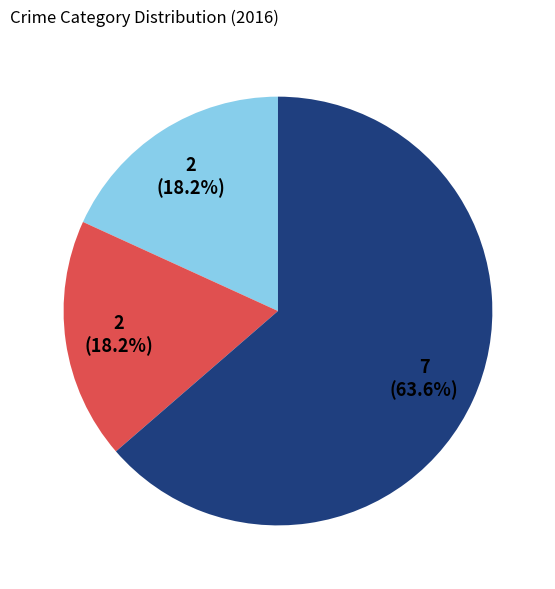

How many slices are in this pie chart?

3